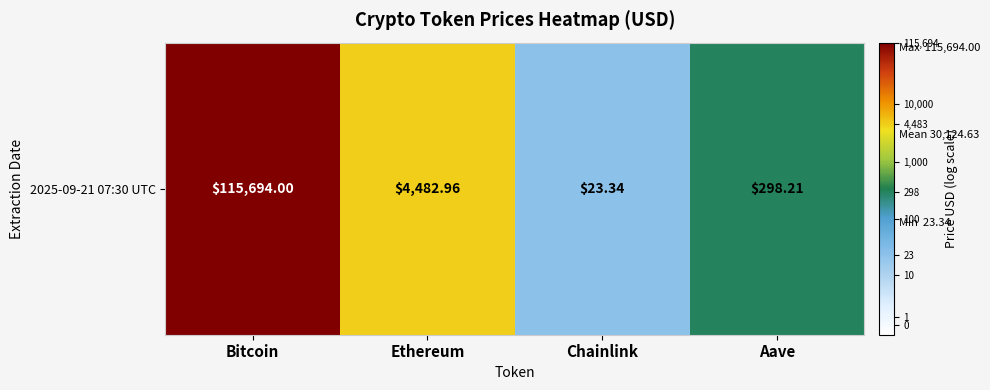

What is the maximum value shown in the chart?

5.1